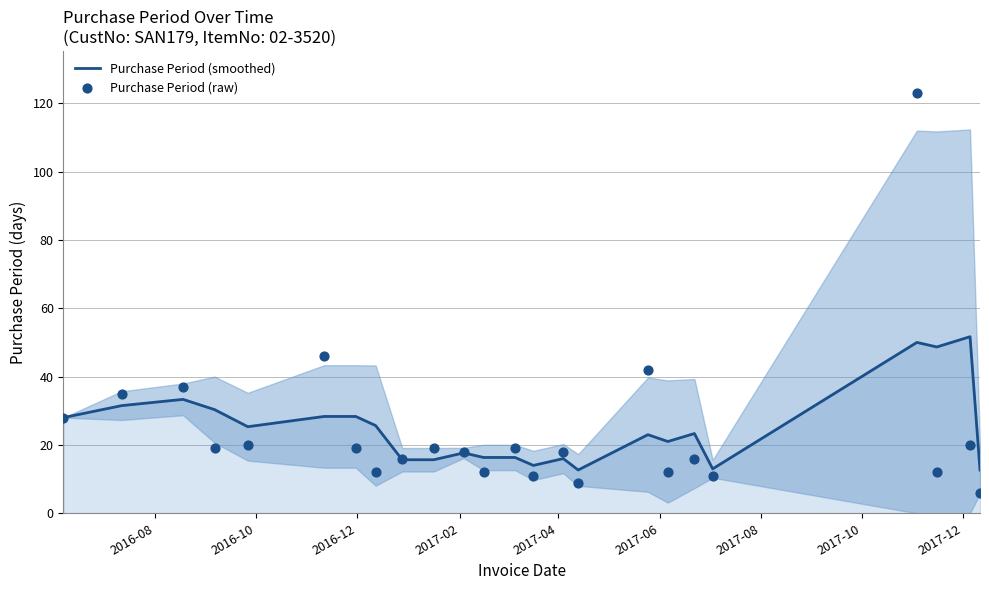

Which series has the largest Y range (max minus min)?

Purchase Period (raw)